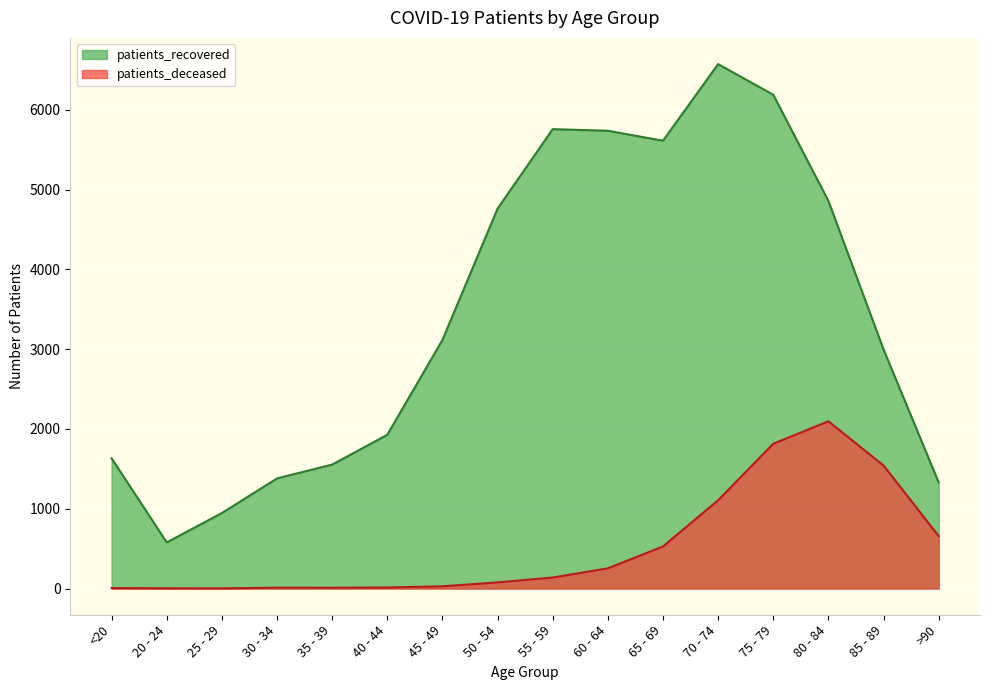

At which label does patients_deceased first exceed 138?

60 - 64